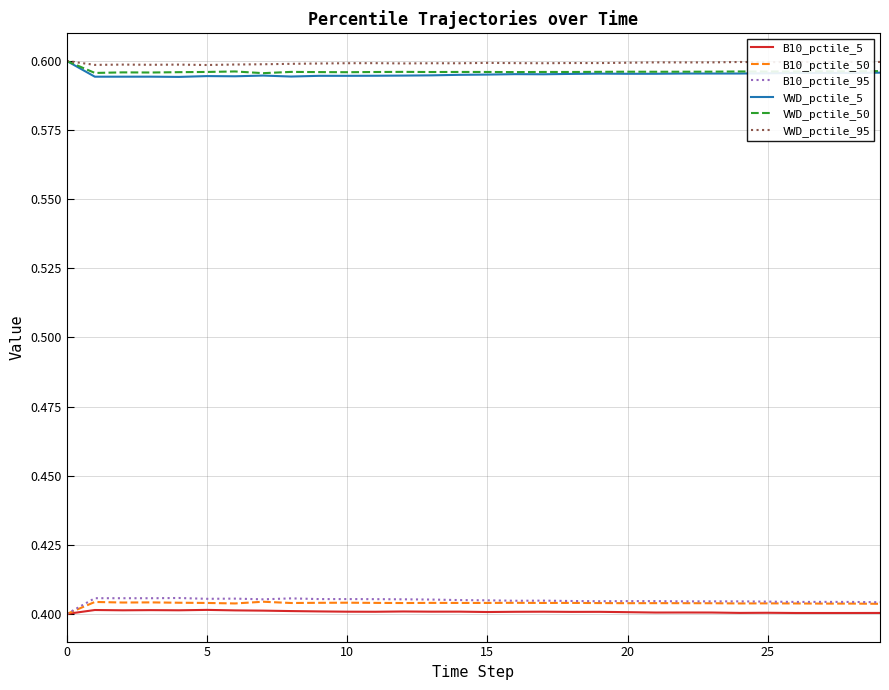

True or false: VWD_pctile_95 and B10_pctile_95 cross at least once.

False